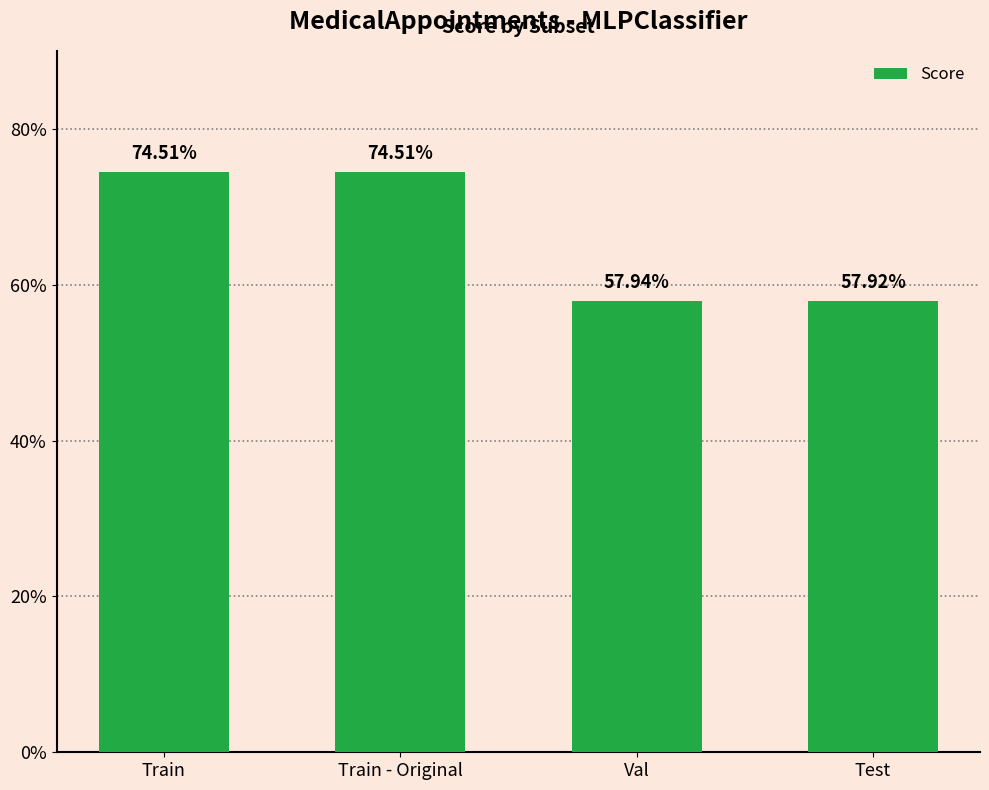

Reading left to right, list all the values displayed in this chart.

0.7	0.7	0.6	0.6